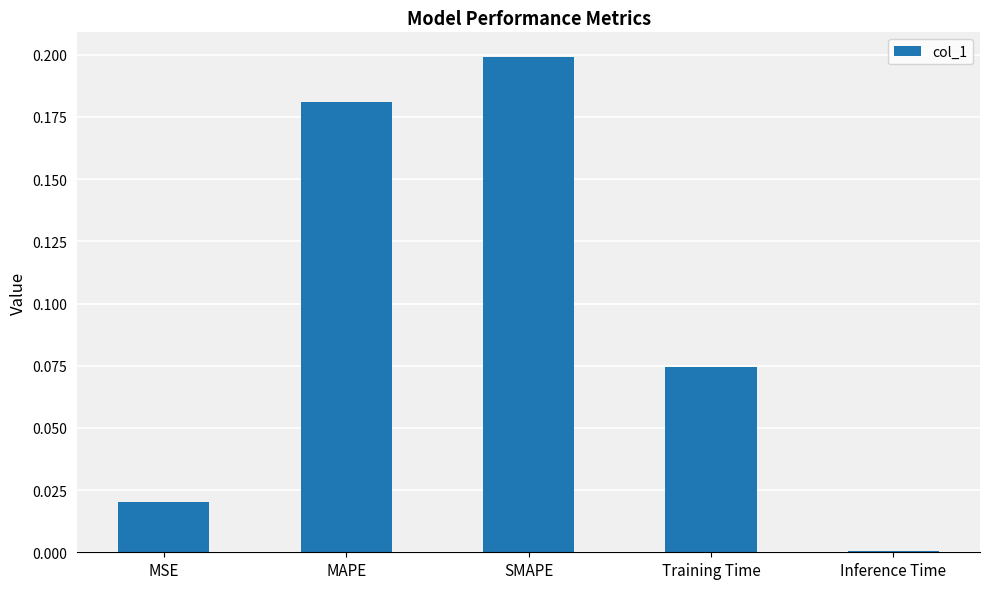

How many data points does each series have?

5